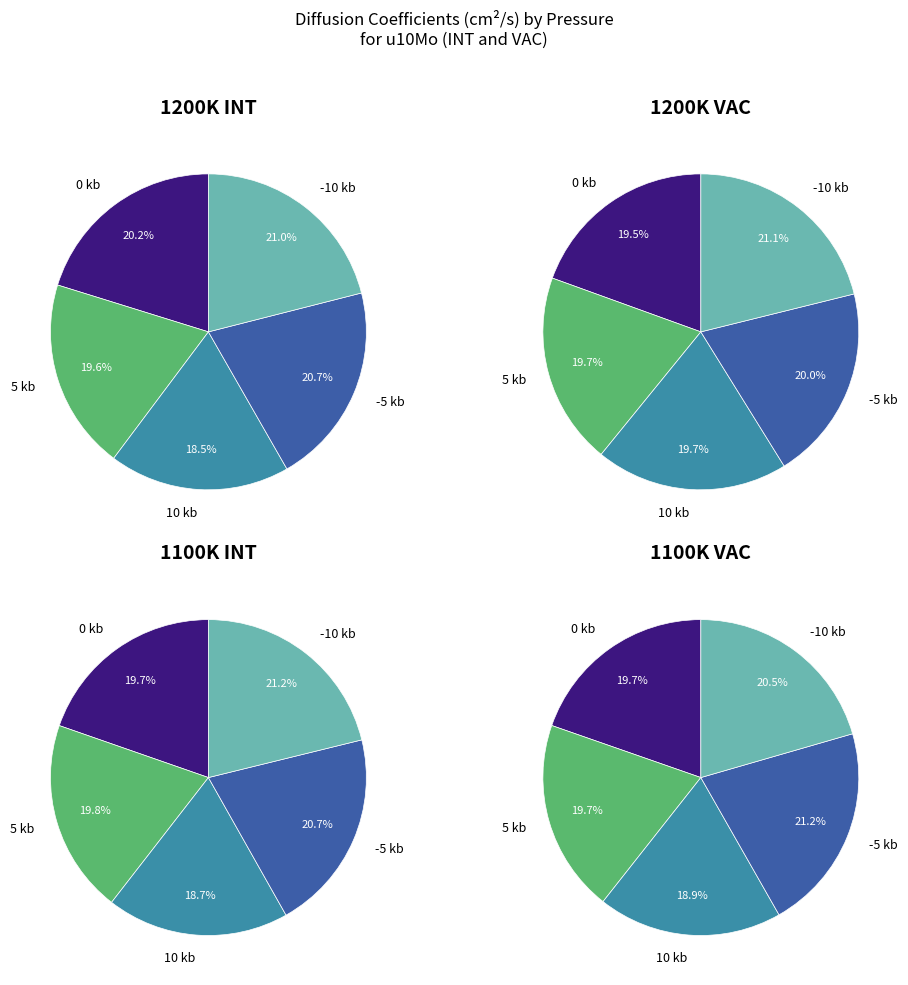

Is 0 kb the majority of the pie?

No